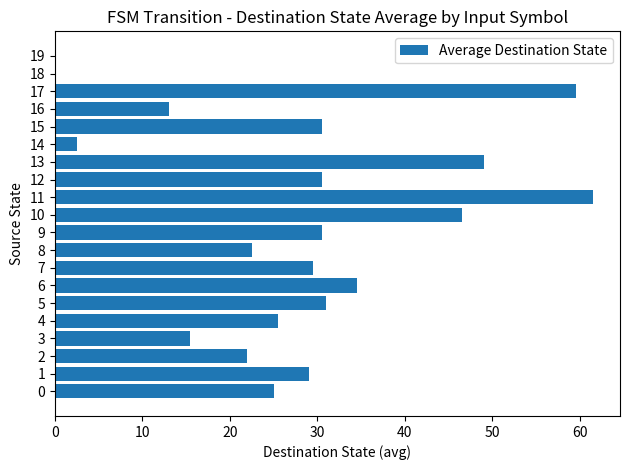

Reading bottom to top, what are all the values shown in this chart?

0=25.0	1=29.0	2=22.0	3=15.5	4=25.5	5=31.0	6=34.5	7=29.5	8=22.5	9=30.5	10=46.5	11=61.5	12=30.5	13=49.0	14=2.5	15=30.5	16=13.0	17=59.5	18=0.0	19=0.0